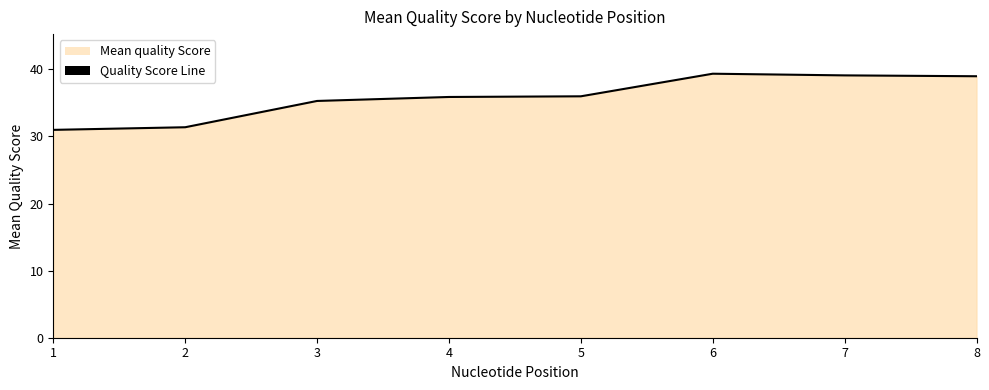

True or false: the data shows 31.0 at 1.

True